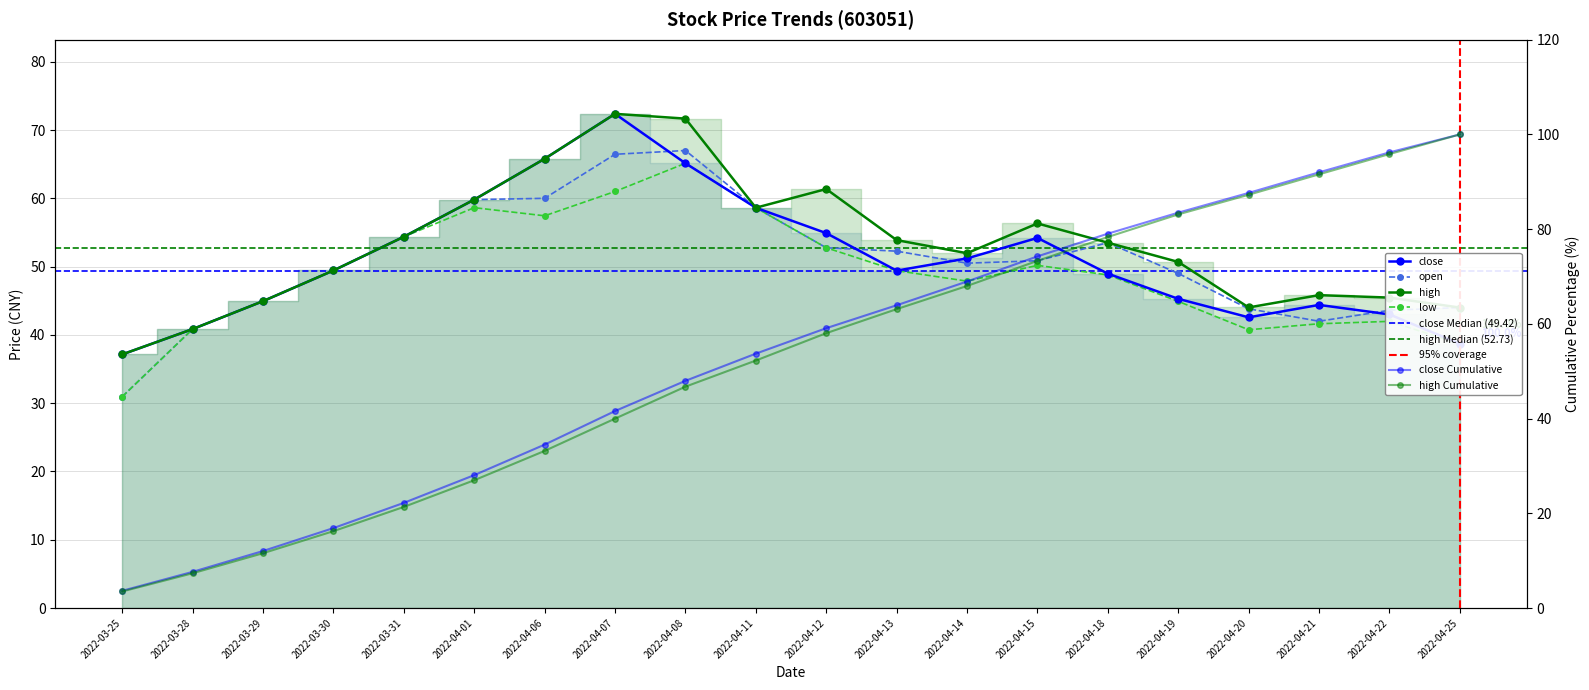

True or false: low and open cross at least once.

False